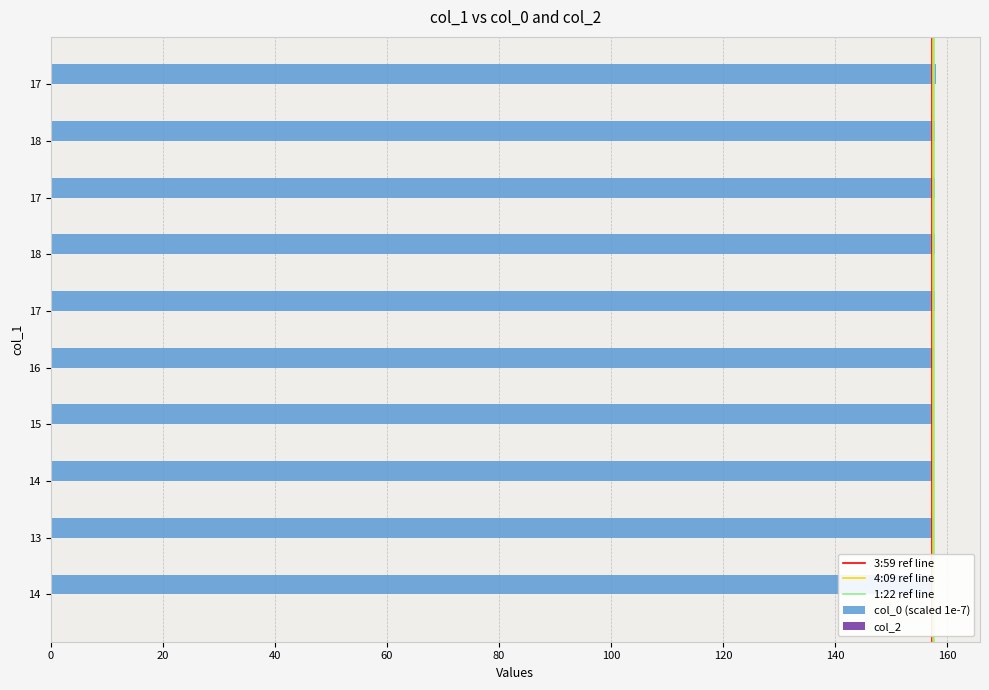

What is the label of the 5th bar from the right?

17